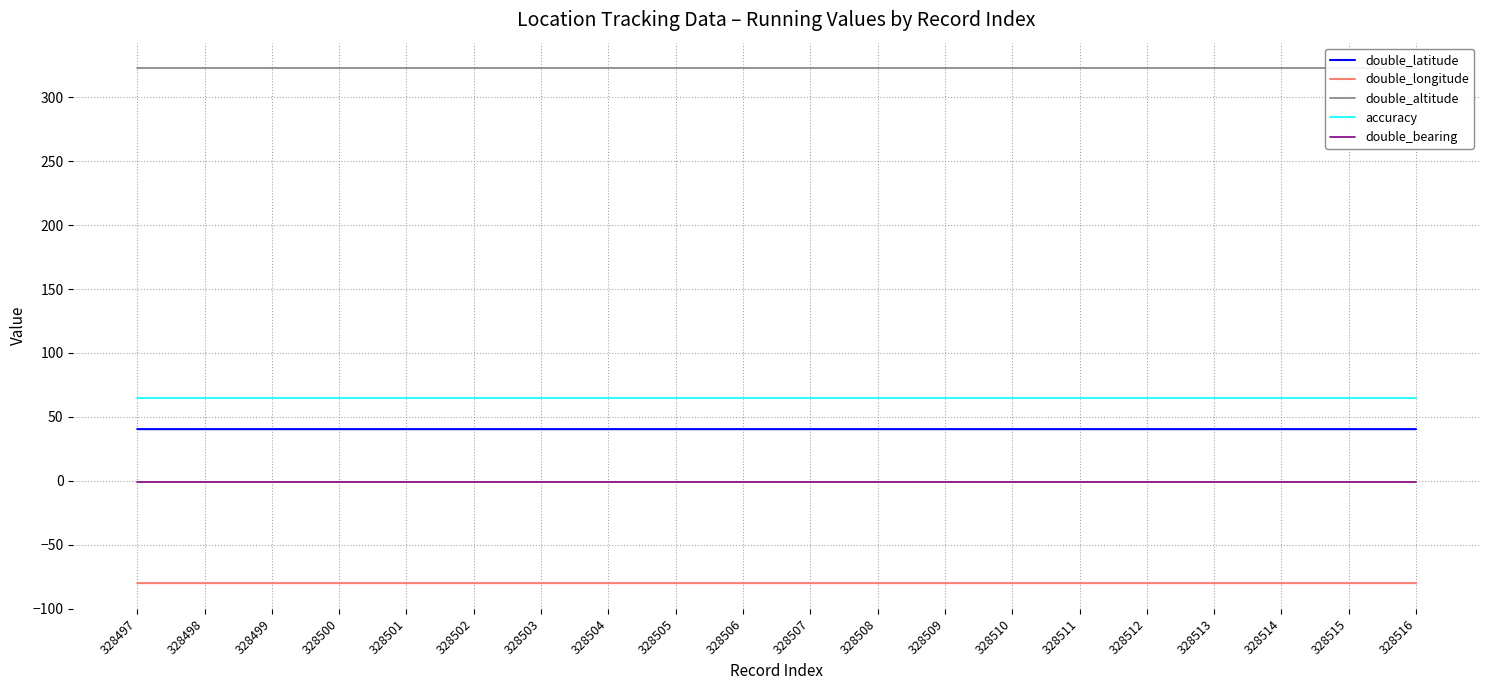

Which series has the largest total across all categories?

double_altitude